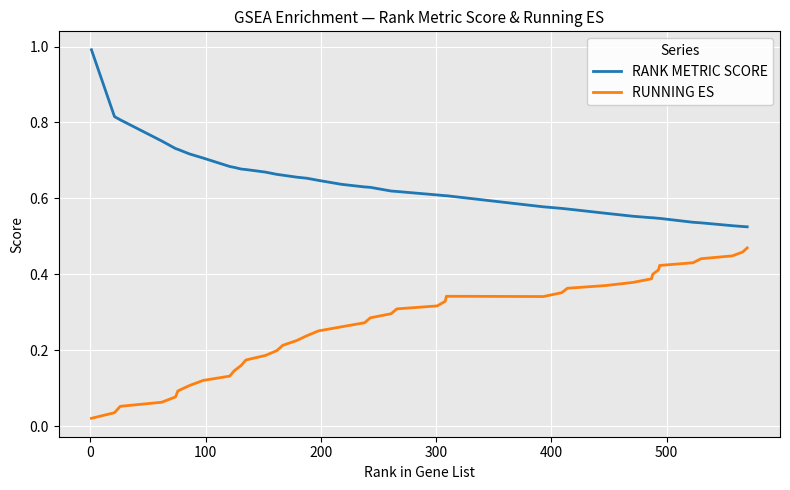

List the series in order of their overall mean, highest first.

RANK METRIC SCORE, RUNNING ES